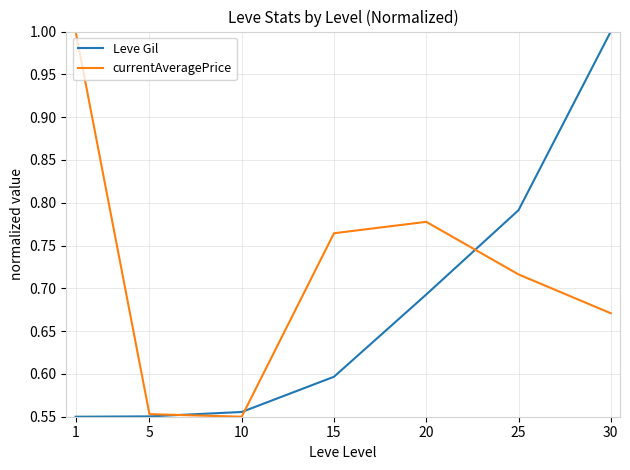

What is the total value across all series at 20?

1.5